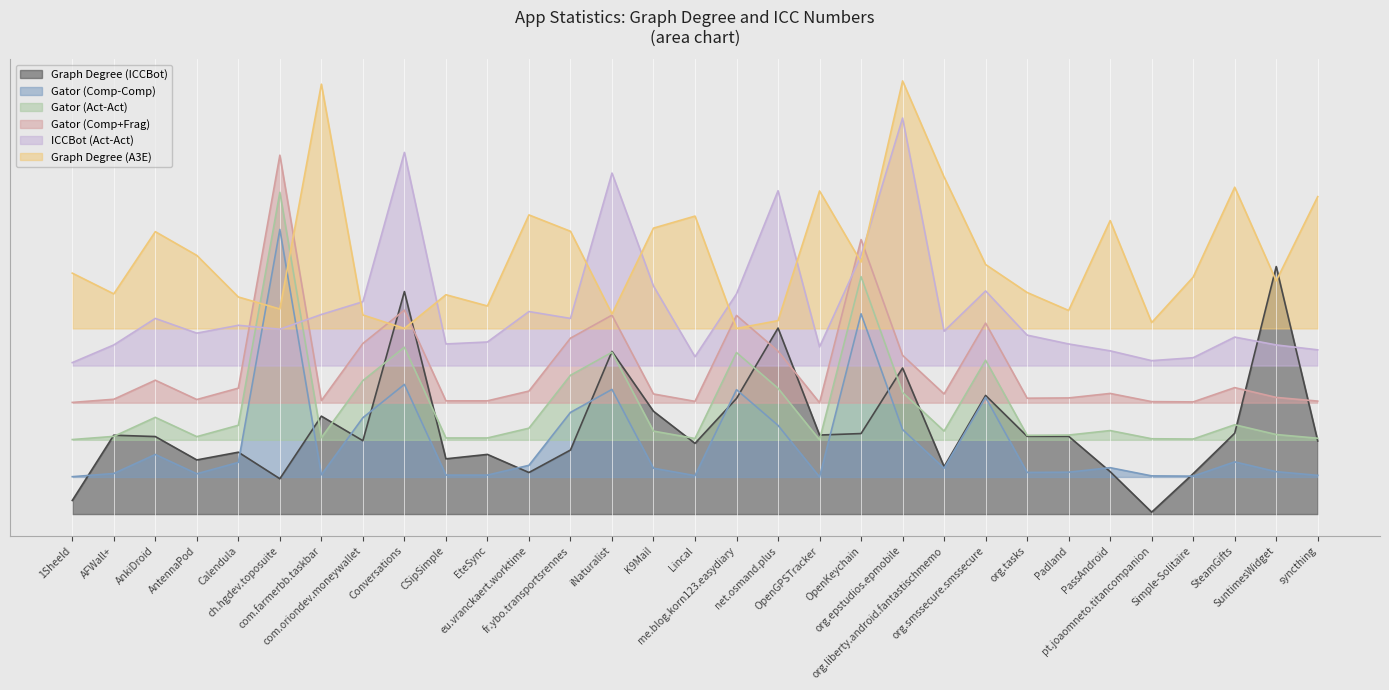

At how many categories does at least one series exceed 1?

19